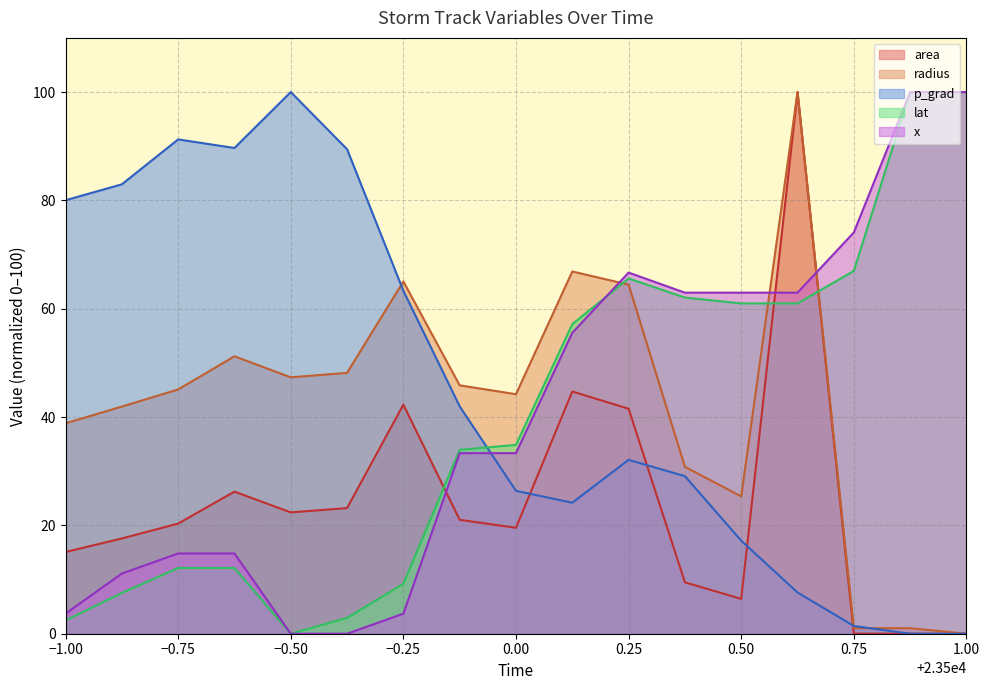

How many data points in x_col are above 33?

10